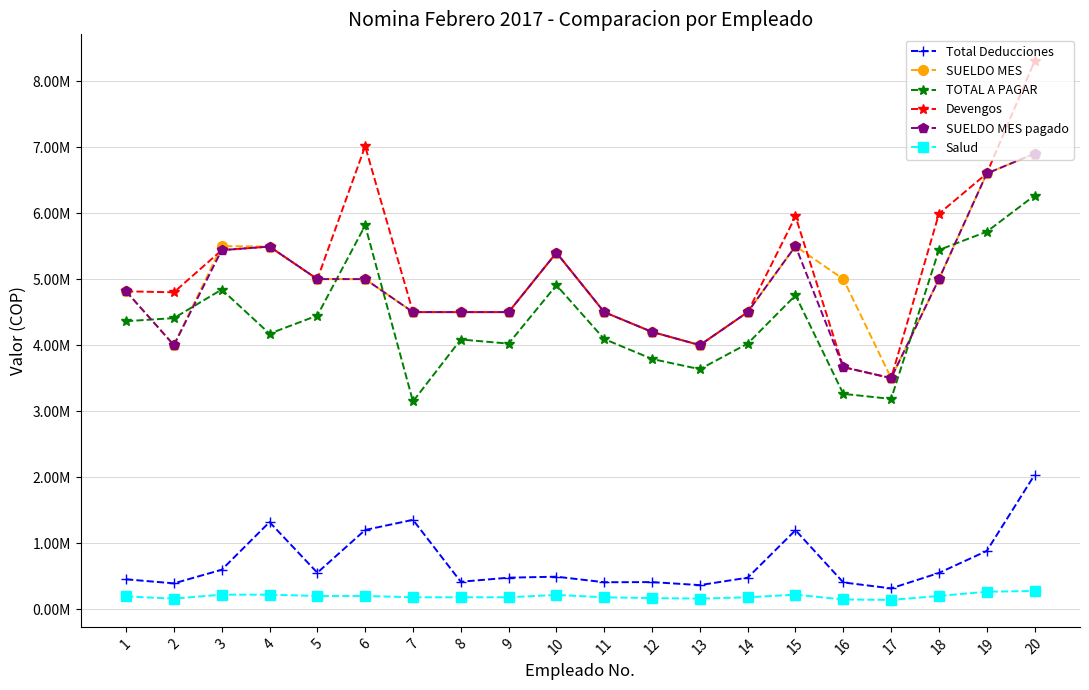

What are all the series names shown in the legend?

Total Deducciones, SUELDO MES, TOTAL A PAGAR, Devengos, SUELDO MES pagado, Salud